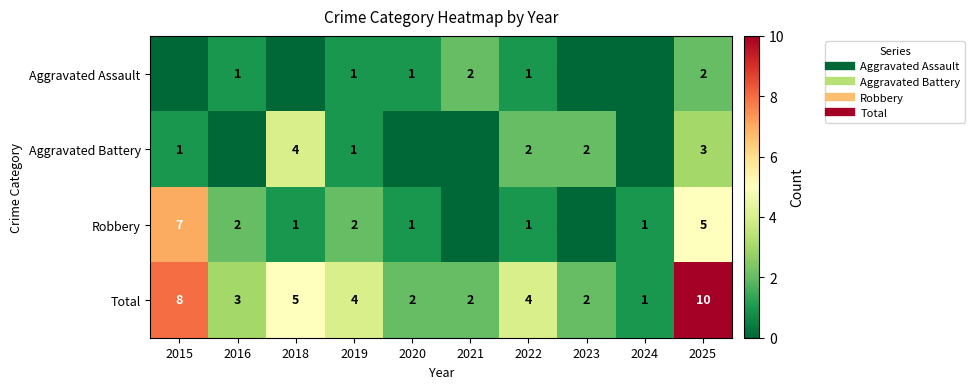

What is the spread (max minus min) of values at 2025?

8